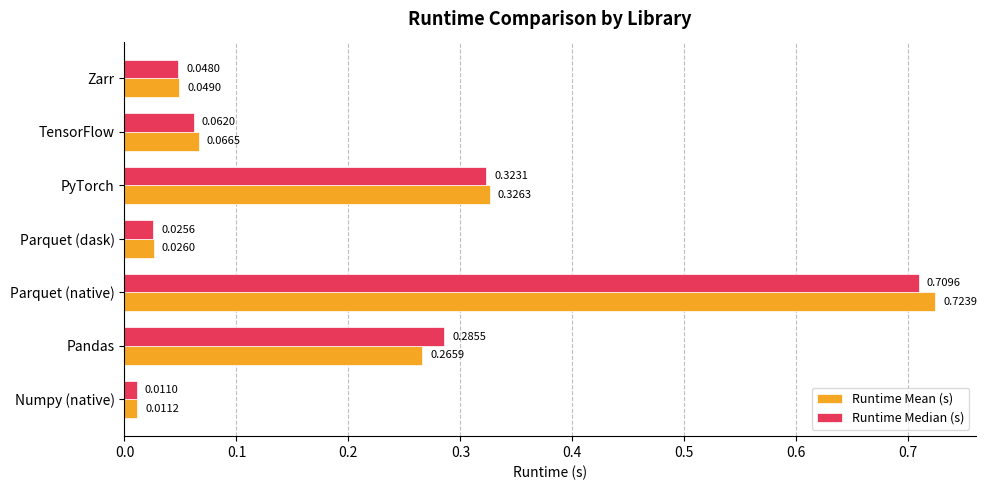

Which series has the largest range (max minus min)?

Runtime Mean (s)